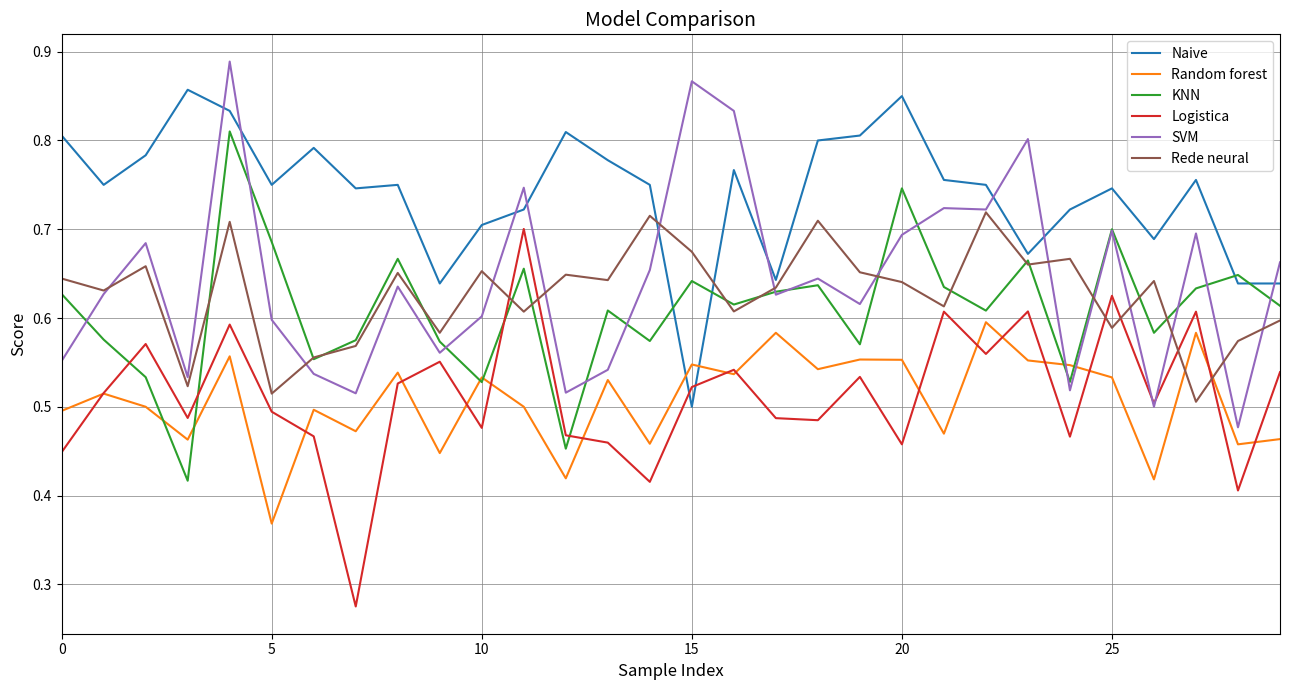

Which series has the largest total across all categories?

Naive